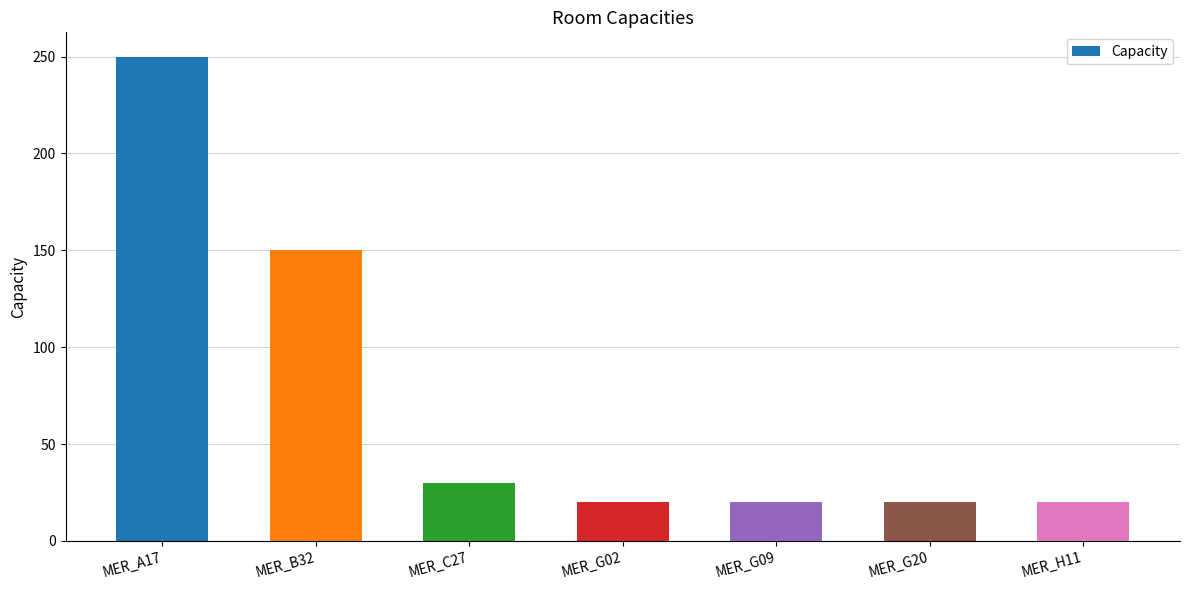

Which has a higher value, MER_A17 or MER_G20?

MER_A17